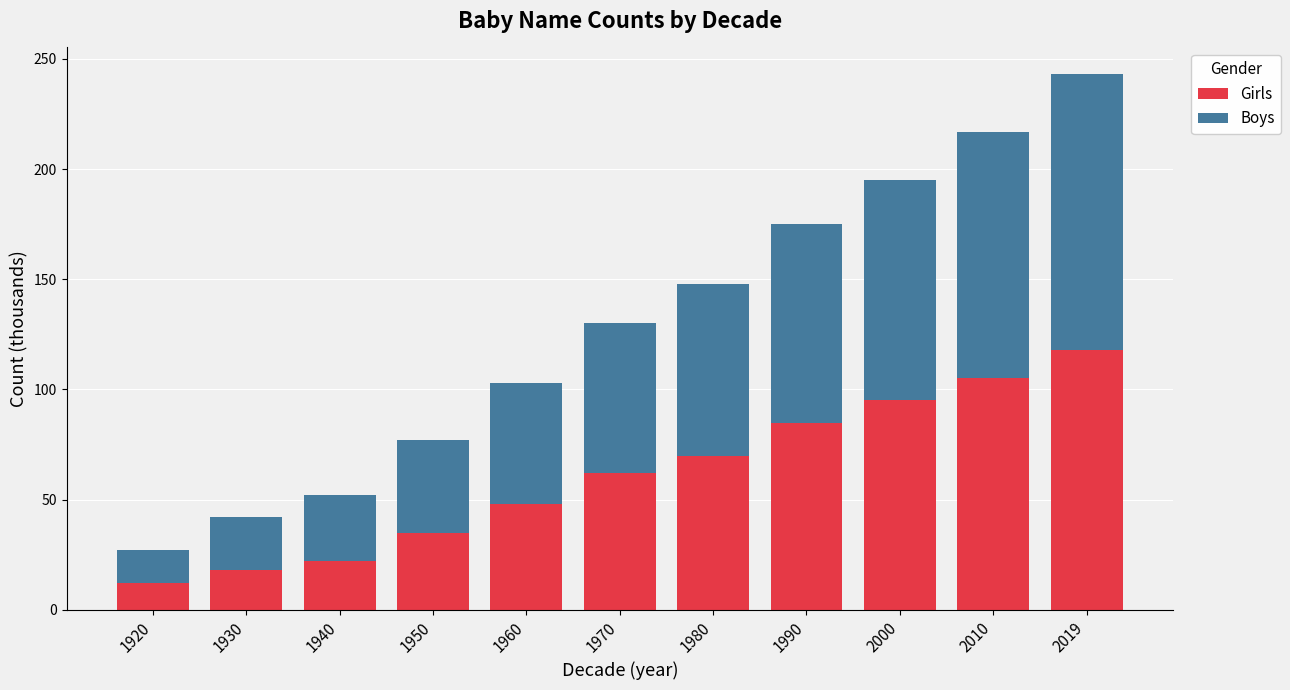

Is it true that Girls equals 71 at 2019?

False